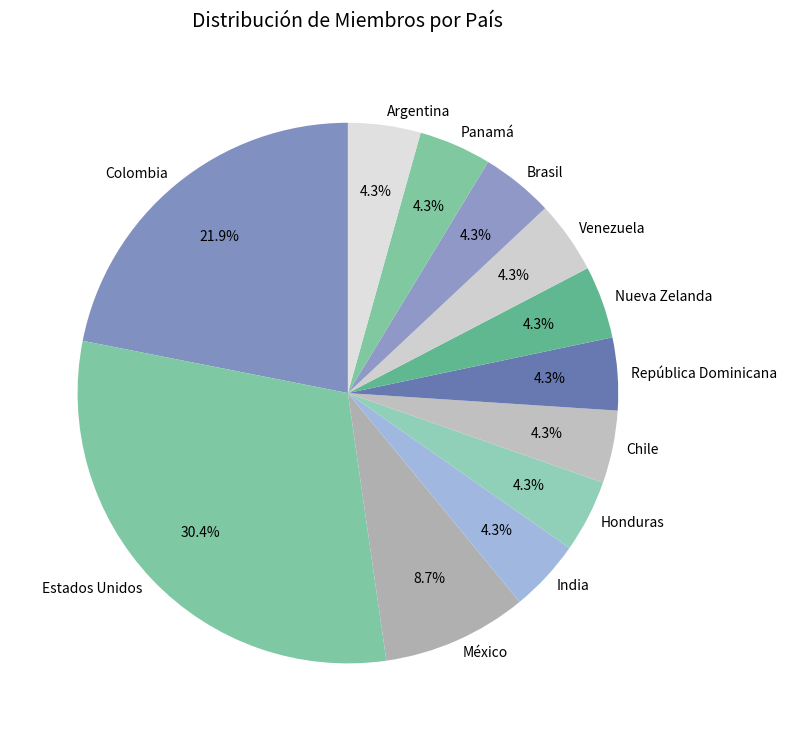

Does any single category account for the majority?

No